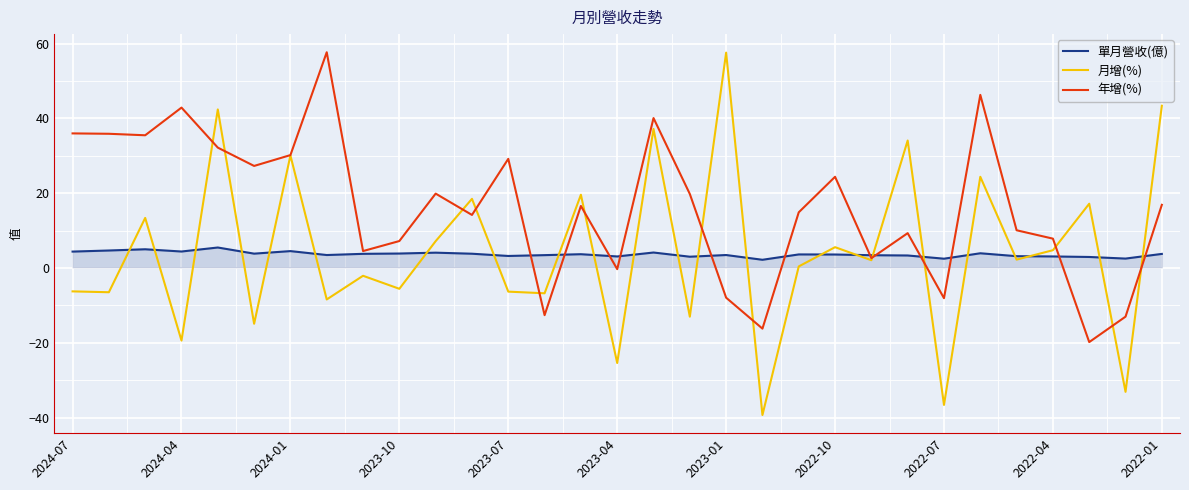

What are all the series names shown in the legend?

單月營收(億), 月增(%), 年增(%)